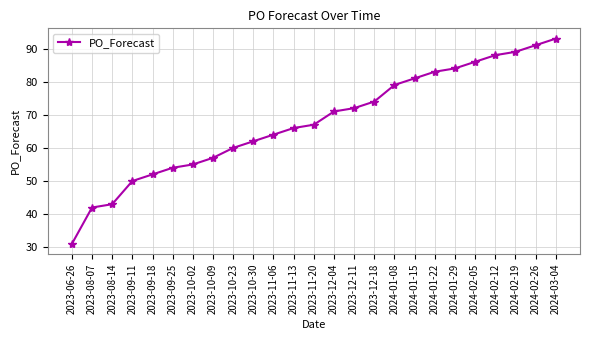

How many data points does each series have?

25